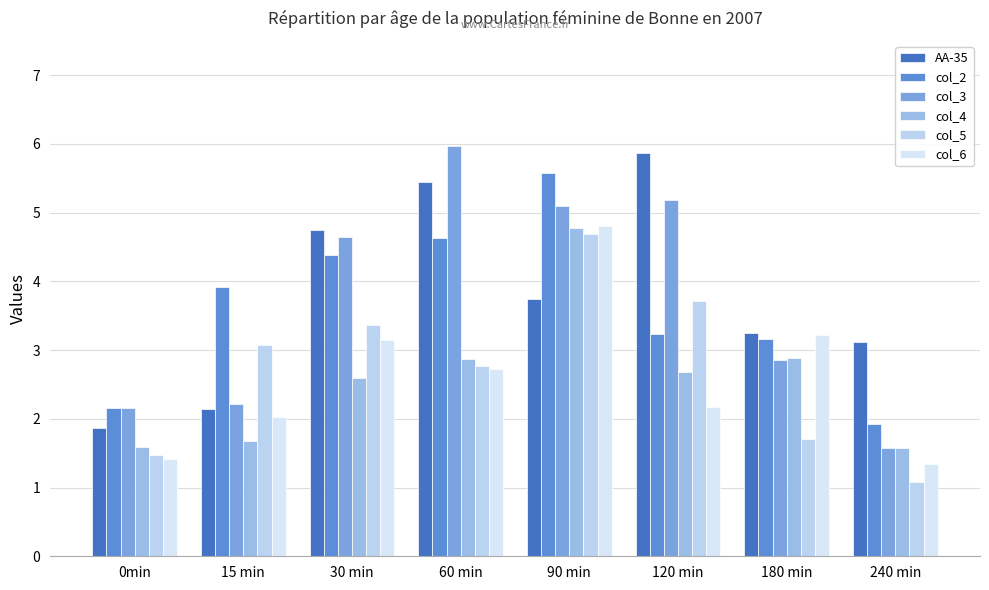

At which label is col_6 closest to 3?

30 min